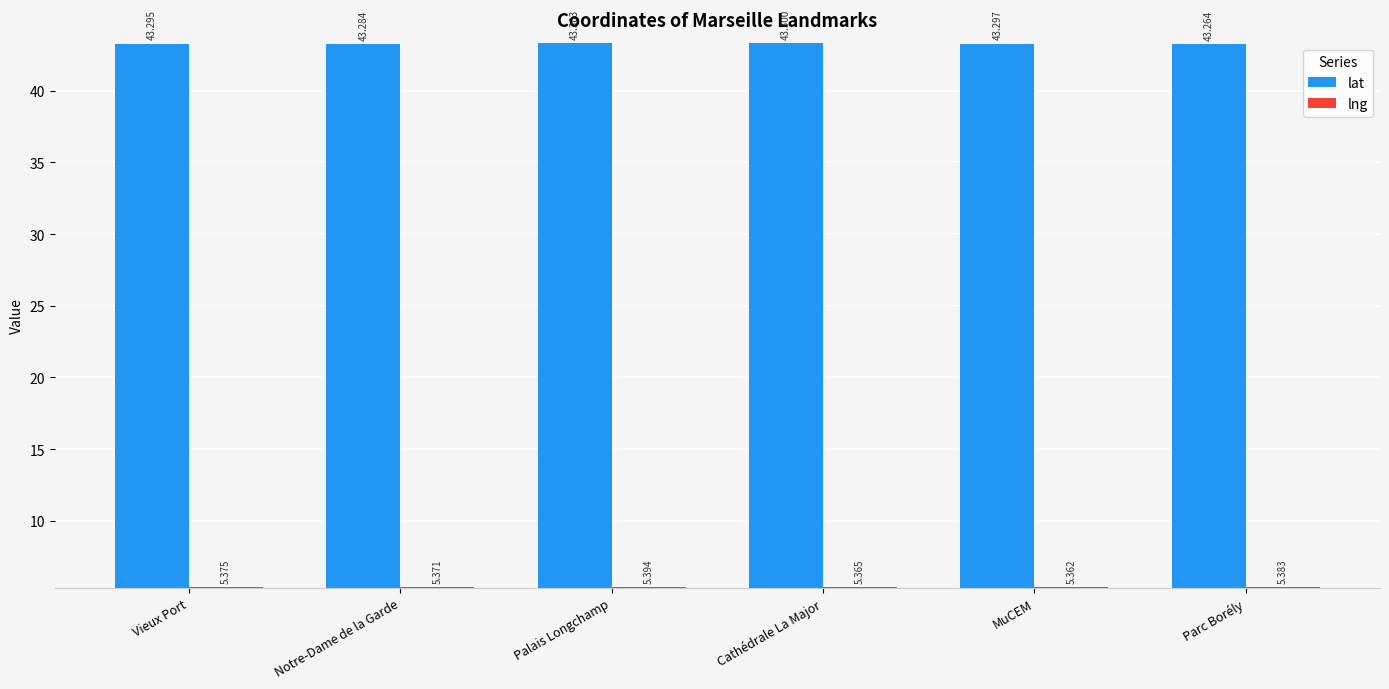

List the series in order of their peak value, highest first.

lat, lng